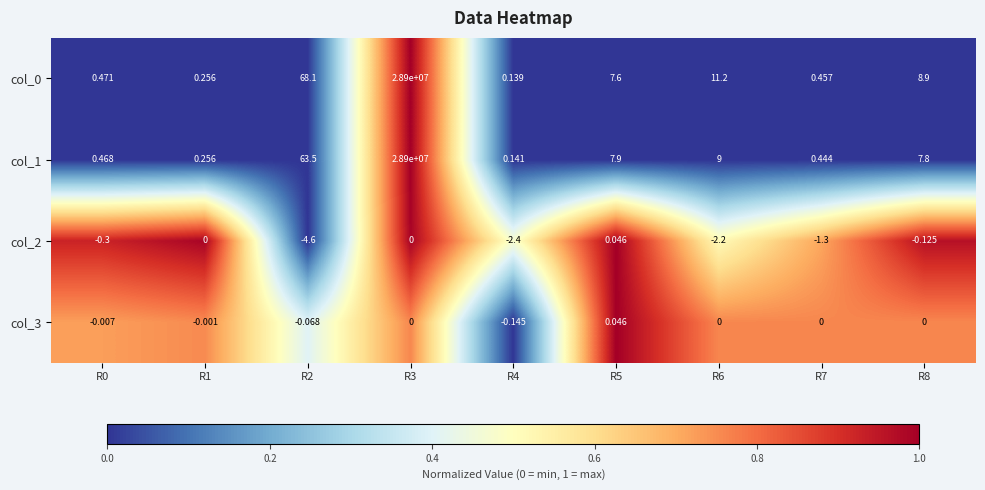

Is the value of col_1 at R4 greater than the value of col_2 at R7?

Yes